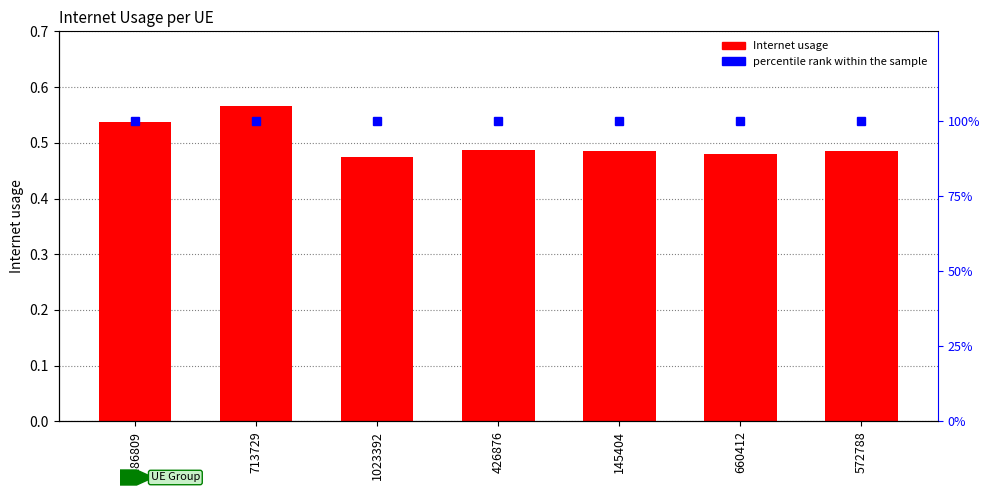

Are the bars horizontal?

No